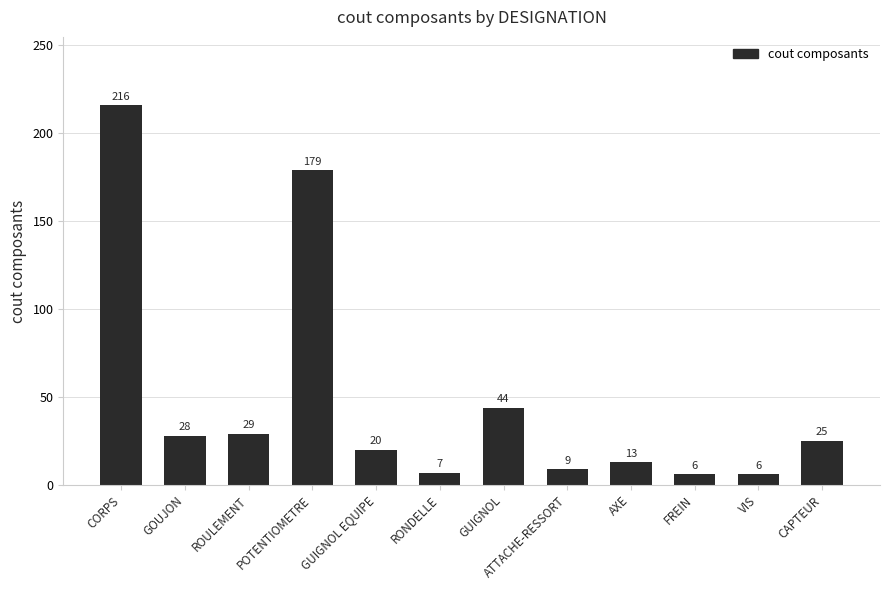

Which has a higher value, FREIN or GUIGNOL EQUIPE?

GUIGNOL EQUIPE